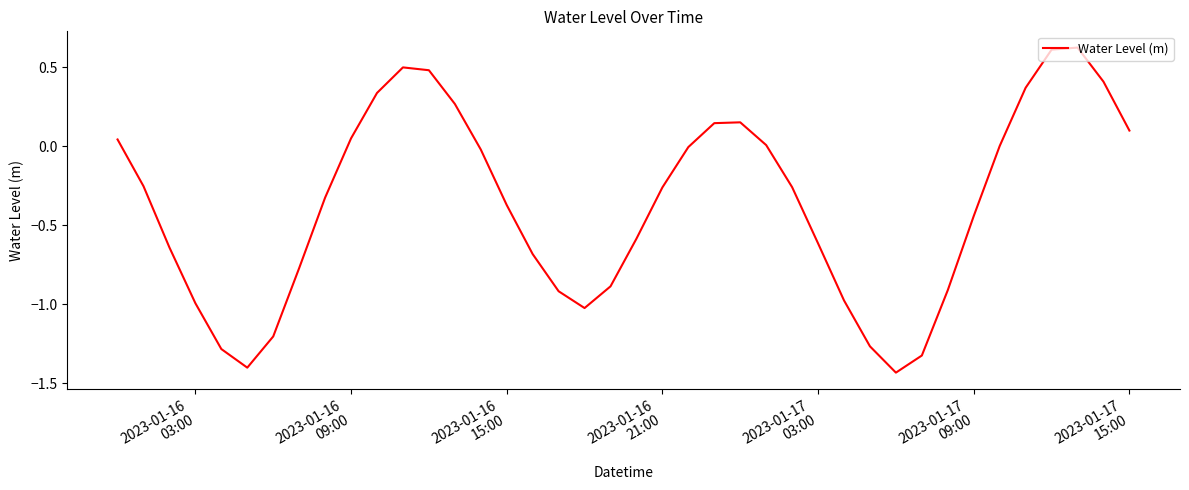

Is this an area chart (filled region under the line)?

No